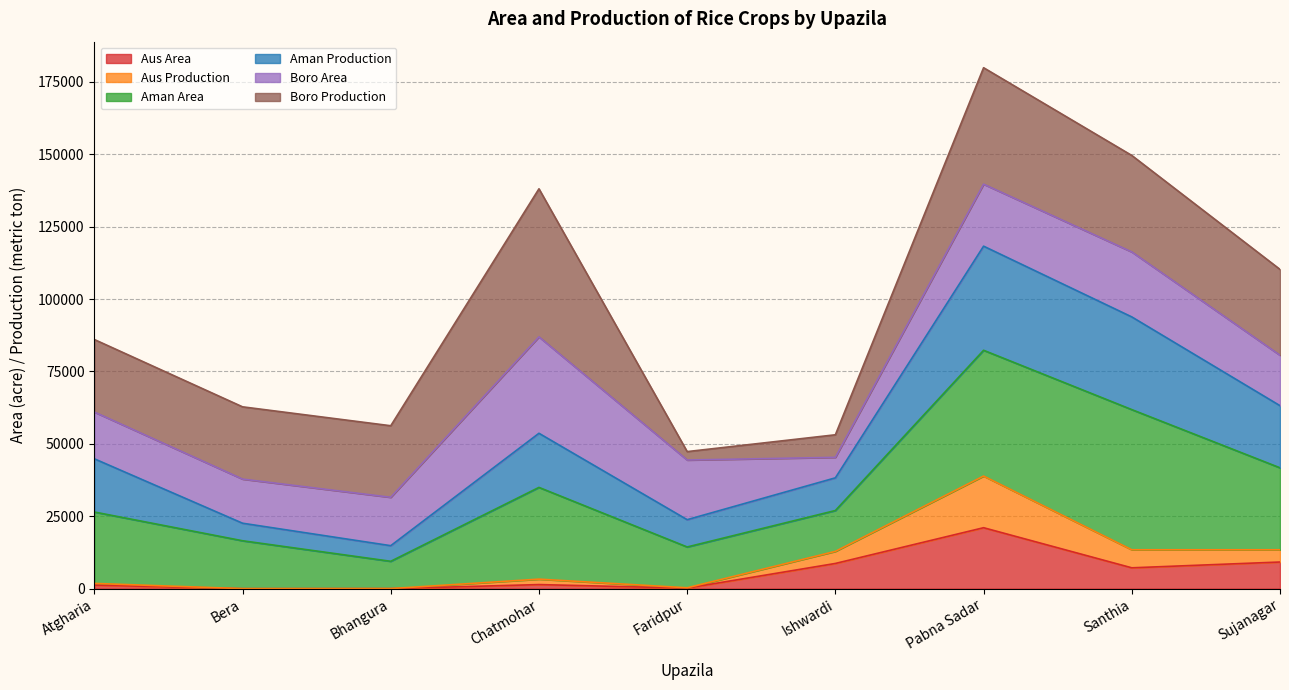

How many interior local peaks does the Aus Area series have?

2